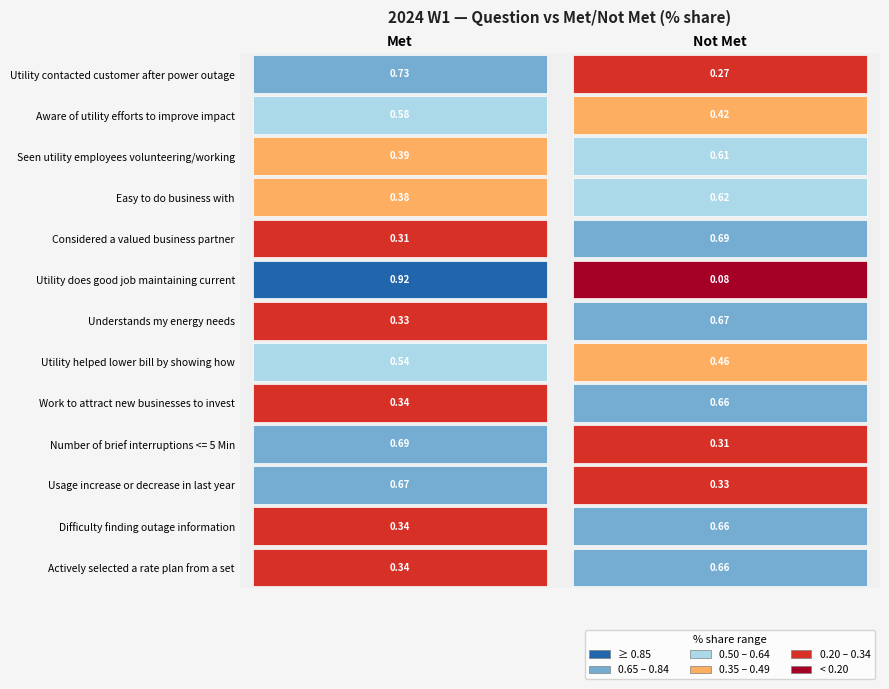

Reading left to right, transcribe all the data shown in this chart.

Utility contacted customer after power outage: Met=0.7	Not Met=0.3
Aware of utility efforts to improve impact: Met=0.6	Not Met=0.4
Seen utility employees volunteering/working: Met=0.4	Not Met=0.6
Easy to do business with: Met=0.4	Not Met=0.6
Considered a valued business partner: Met=0.3	Not Met=0.7
Utility does good job maintaining current: Met=0.9	Not Met=0.1
Understands my energy needs: Met=0.3	Not Met=0.7
Utility helped lower bill by showing how: Met=0.5	Not Met=0.5
Work to attract new businesses to invest: Met=0.3	Not Met=0.7
Number of brief interruptions <= 5 Min: Met=0.7	Not Met=0.3
Usage increase or decrease in last year: Met=0.7	Not Met=0.3
Difficulty finding outage information: Met=0.3	Not Met=0.7
Actively selected a rate plan from a set: Met=0.3	Not Met=0.7